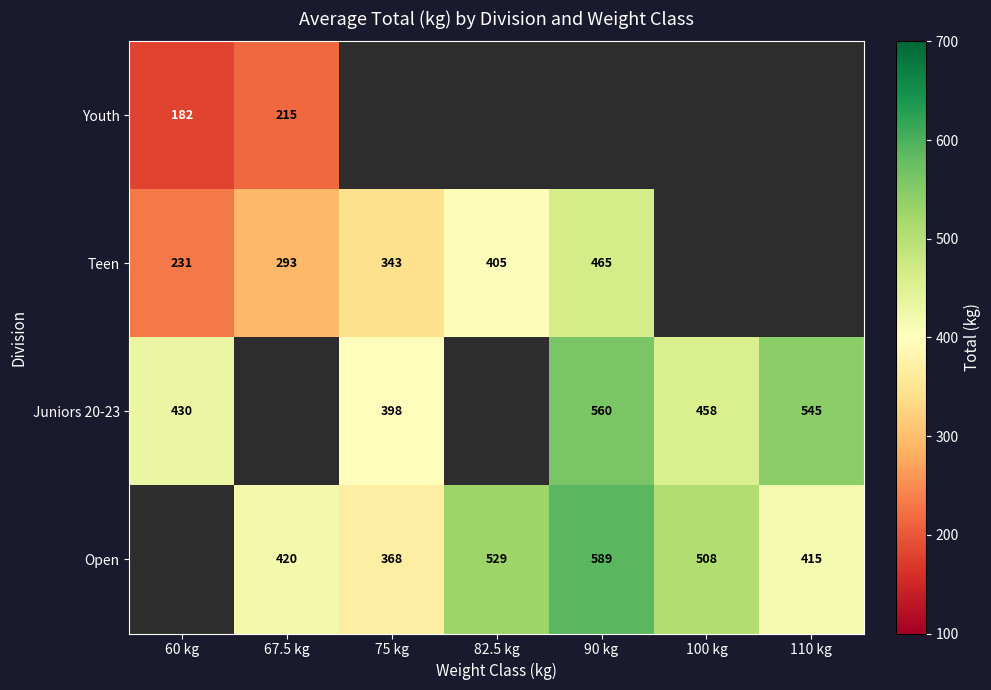

What is the difference between the Open values at 110 kg and 90 kg?

174